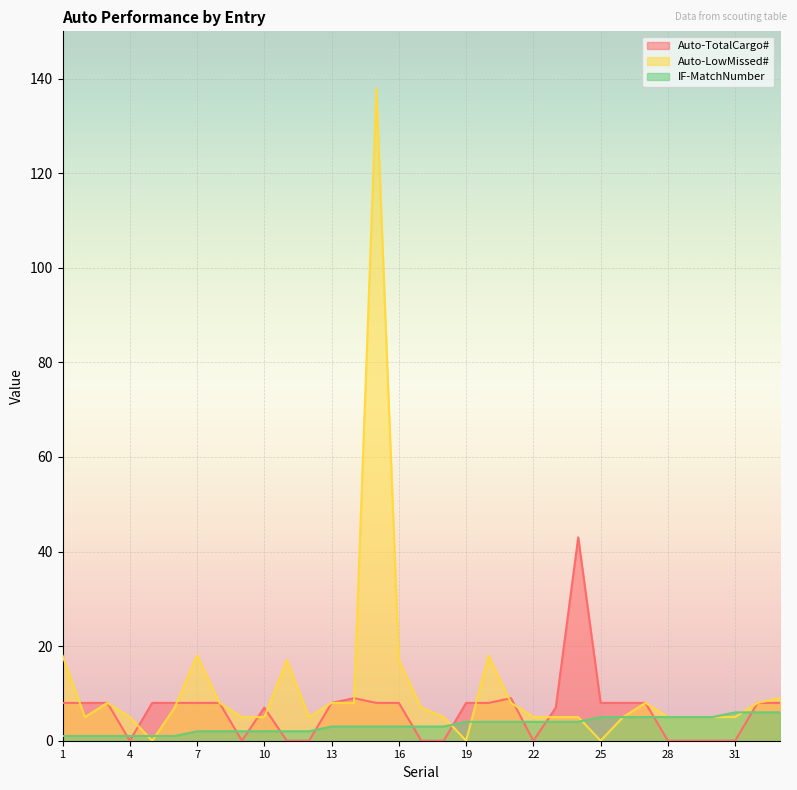

Where is the first local minimum for Auto-TotalCargo#?

4